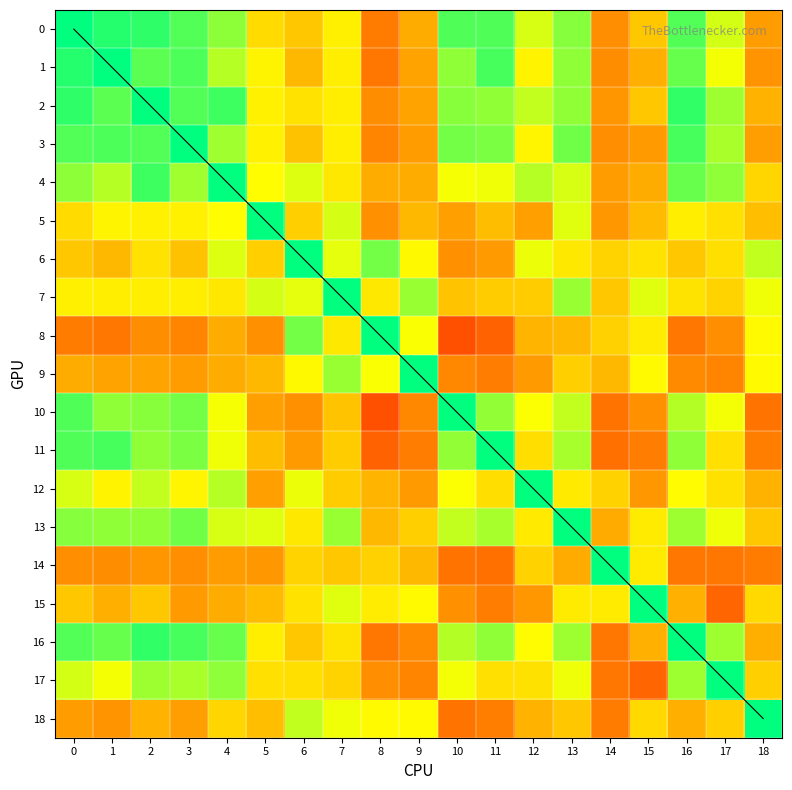

How many 4 values are between 0 and 1?

19